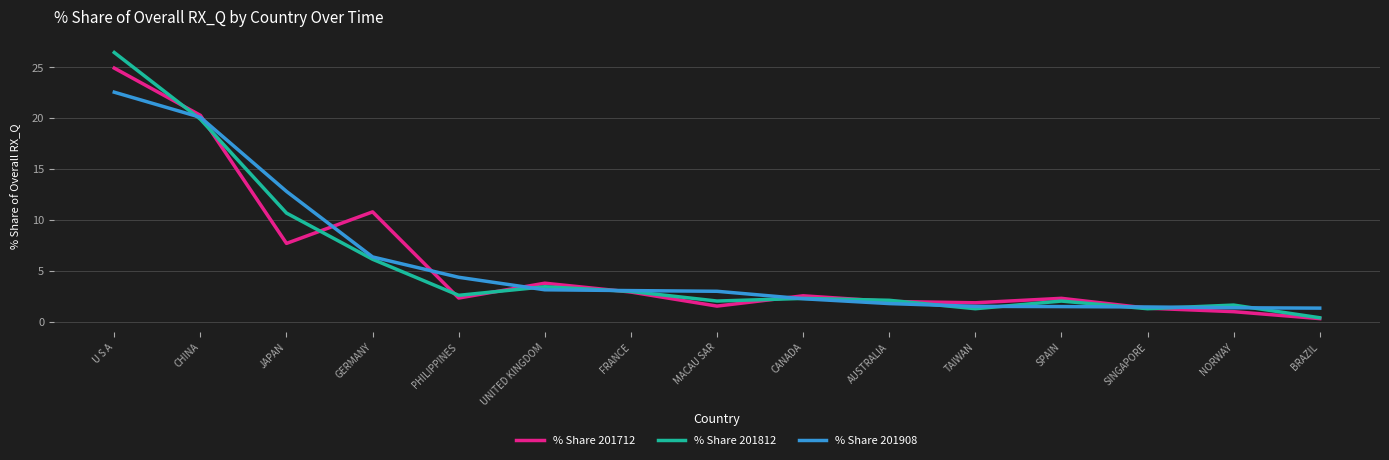

Where is % Share 201712 nearest to the value 12?

GERMANY